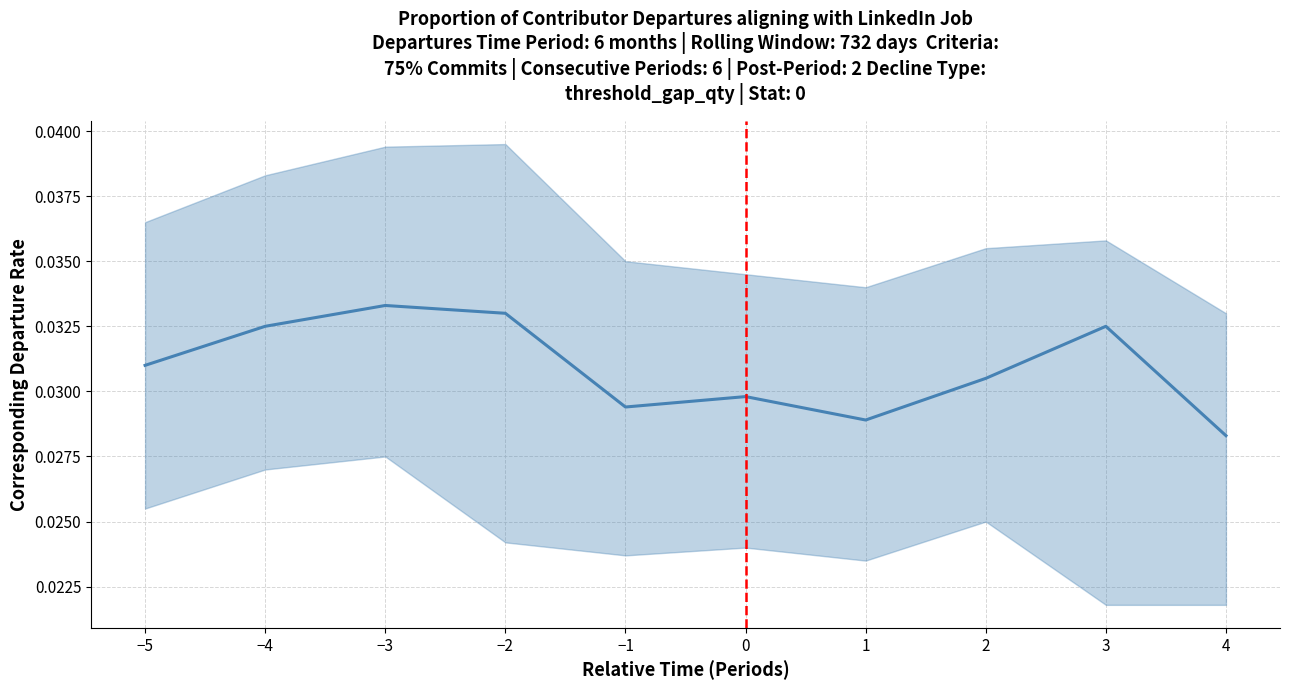

Does the chart display data point markers on the line(s)?

No